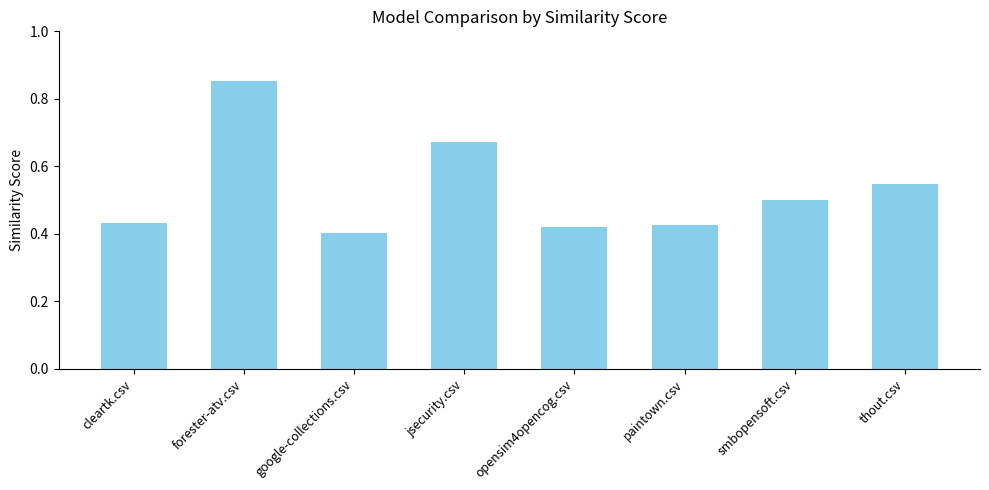

What is the label of the 1st bar from the left?

cleartk.csv